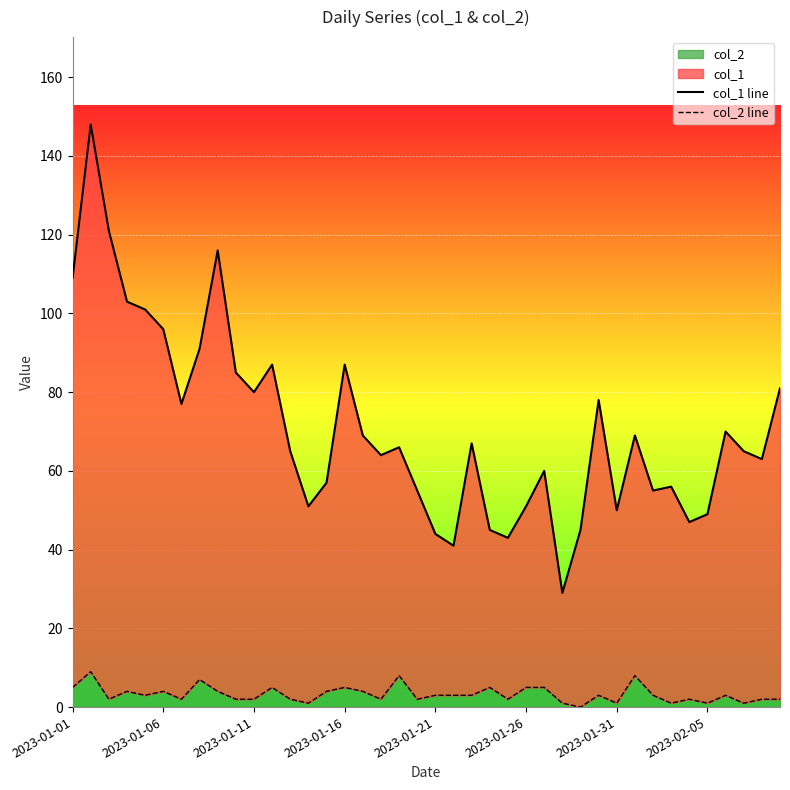

What is the approximate value of col_2 line at 2023-01-11?

2